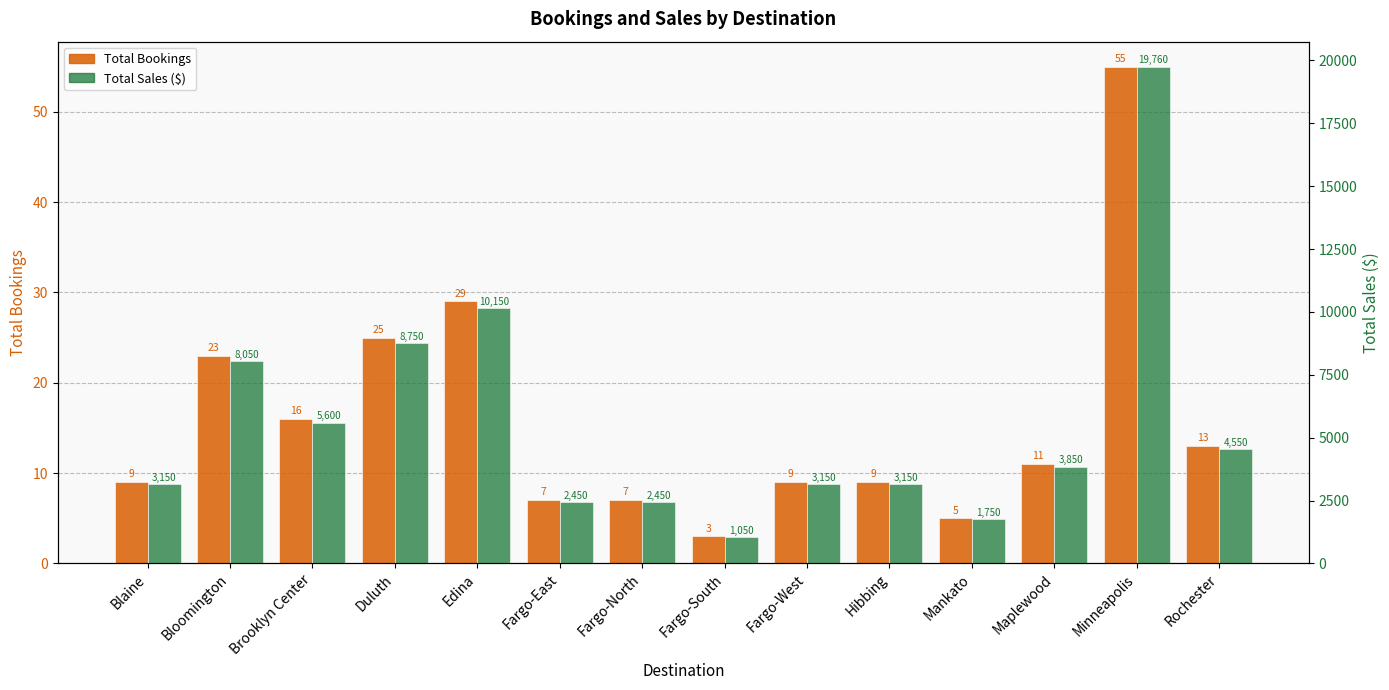

Rank the series by their average value, from highest to lowest.

Total Sales ($), Total Bookings